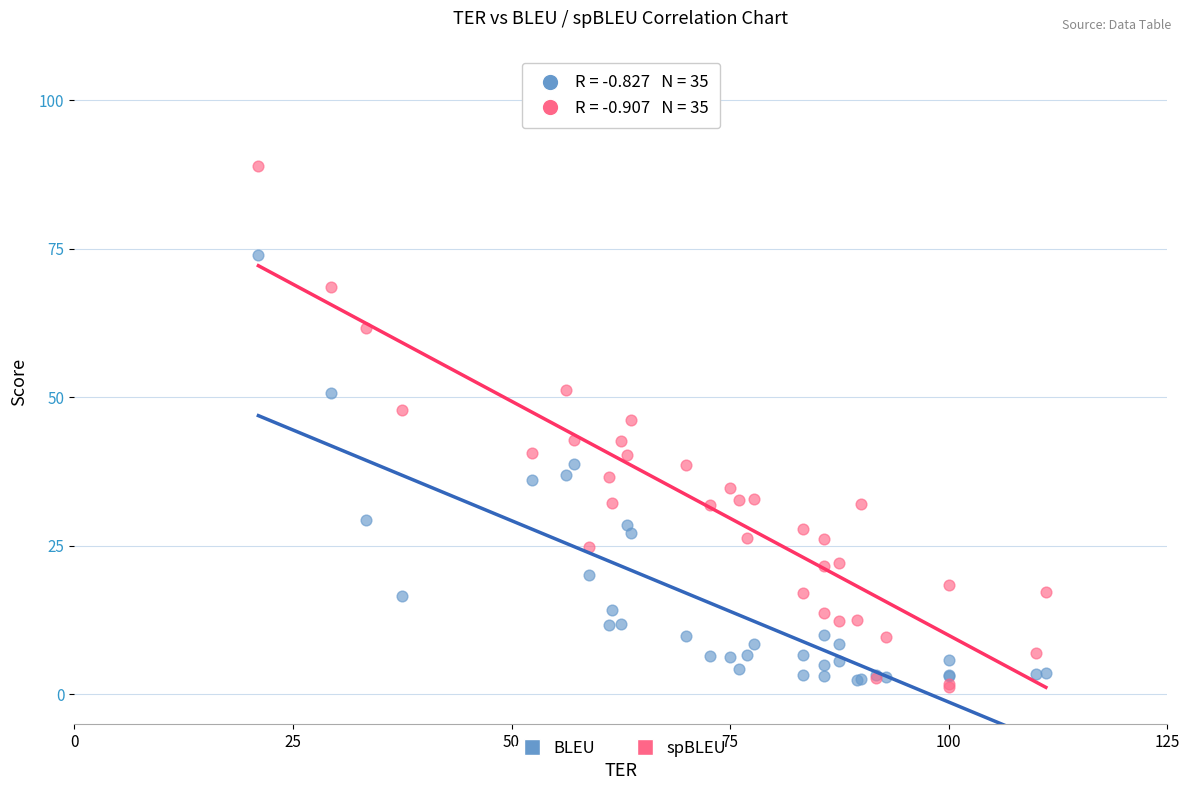

Which series has the widest spread of Y values?

spBLEU